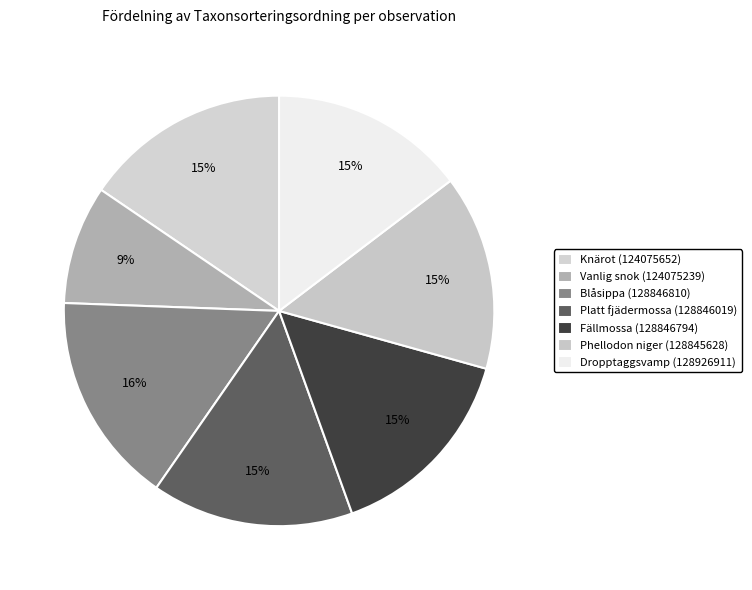

How many slices are in this pie chart?

7